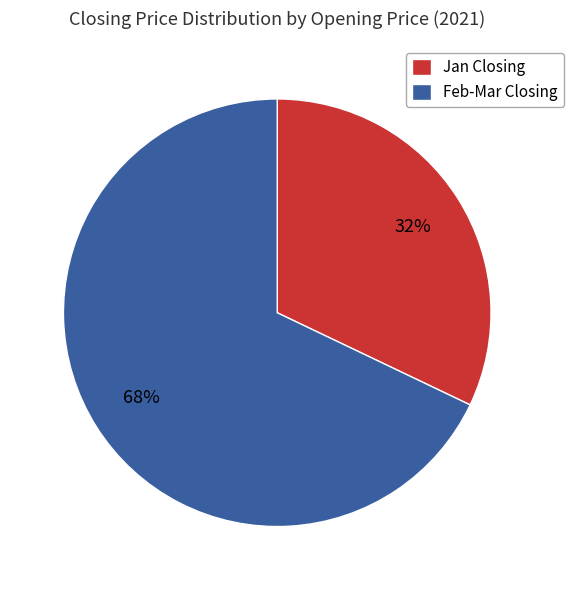

Is there a majority slice in this chart?

Yes